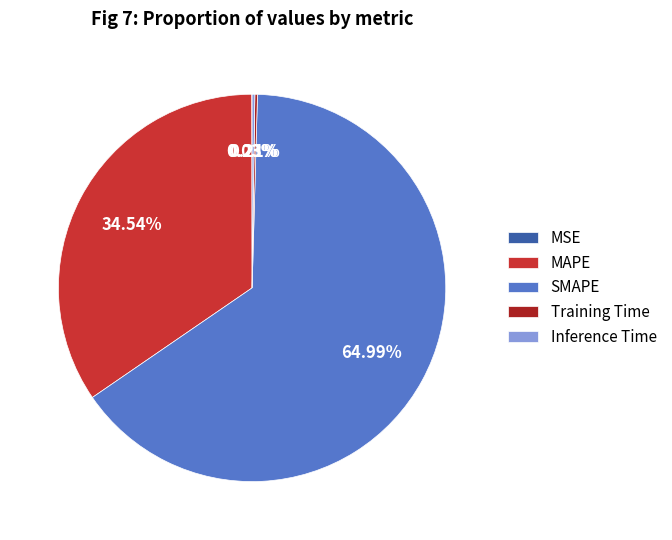

Does any single category account for the majority?

Yes